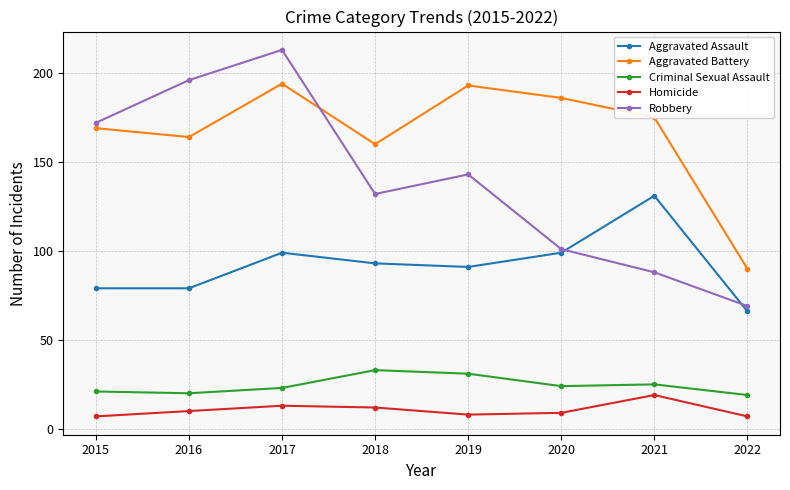

Which series has the largest range (max minus min)?

Robbery